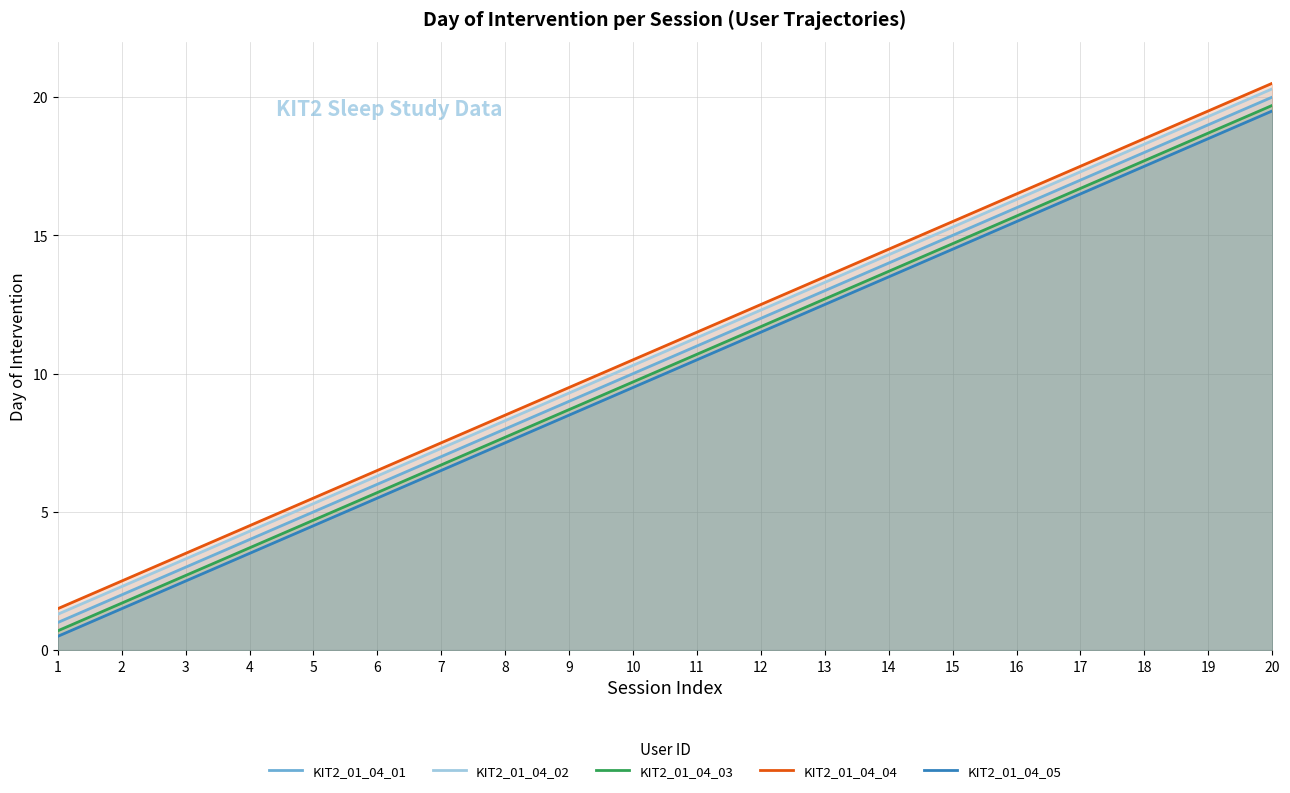

How many data points in KIT2_01_04_03 are above 10?

10